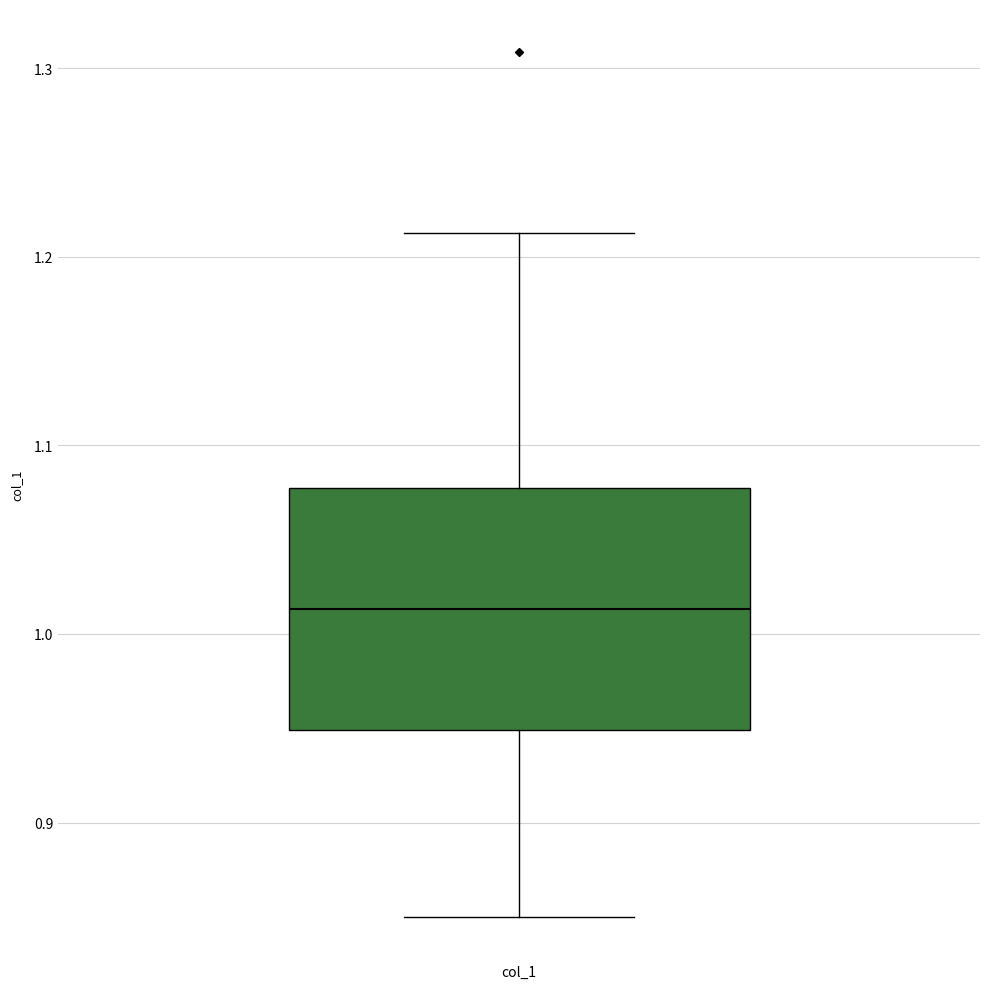

Where does the median line of the box for col_1 sit on the y-axis? The values are not printed on the chart, so give them approximately, as read against the axis.

1.01